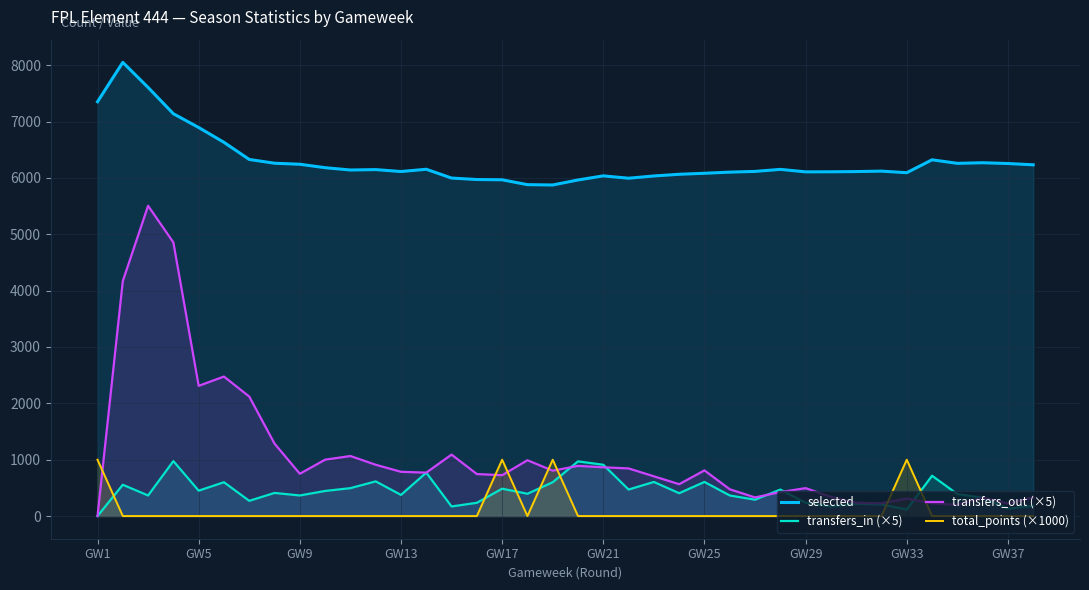

Reading right to left, what are all the values shown in this chart?

selected: 6232	6255	6269	6258	6321	6092	6120	6112	6108	6107	6151	6115	6102	6082	6064	6034	5994	6036	5963	5874	5880	5966	5971	5997	6153	6113	6147	6140	6181	6242	6260	6327	6631	6894	7138	7605	8050	7351
transfers_in (×5): 180	130	325	390	715	115	205	220	170	235	470	290	365	605	405	605	470	910	970	600	395	485	235	170	770	375	615	495	445	365	410	270	600	450	975	365	555	0
transfers_out (×5): 330	225	325	200	225	310	225	235	340	495	425	330	475	810	565	705	845	865	890	805	990	725	745	1090	770	785	910	1065	1000	750	1285	2120	2475	2310	4855	5505	4170	0
total_points (×1000): 0	0	0	0	0	1000	0	0	0	0	0	0	0	0	0	0	0	0	0	1000	0	1000	0	0	0	0	0	0	0	0	0	0	0	0	0	0	0	1000